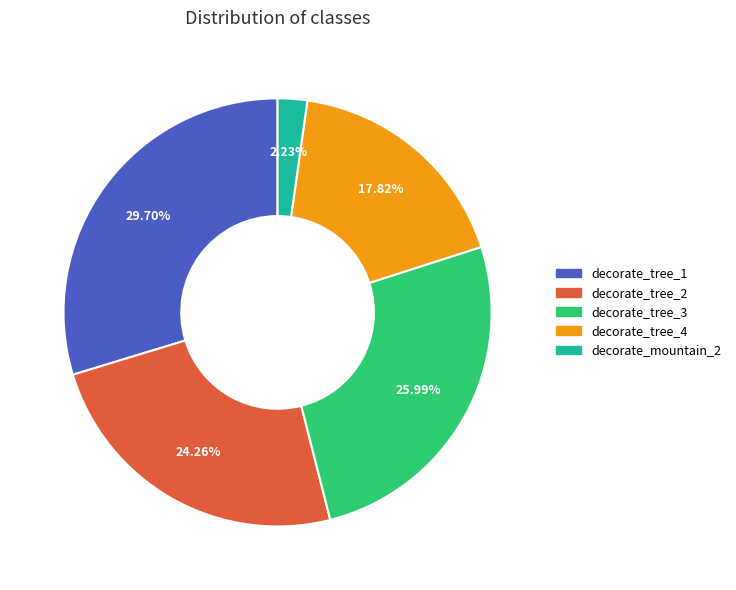

Is there a majority slice in this chart?

No